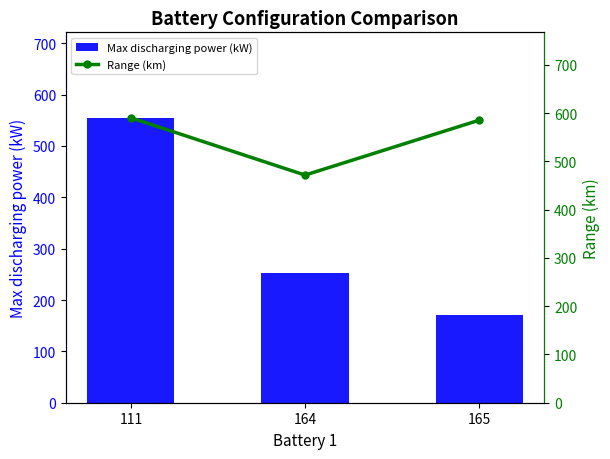

Is it true that Range (km) equals 378.1 at 165?

False